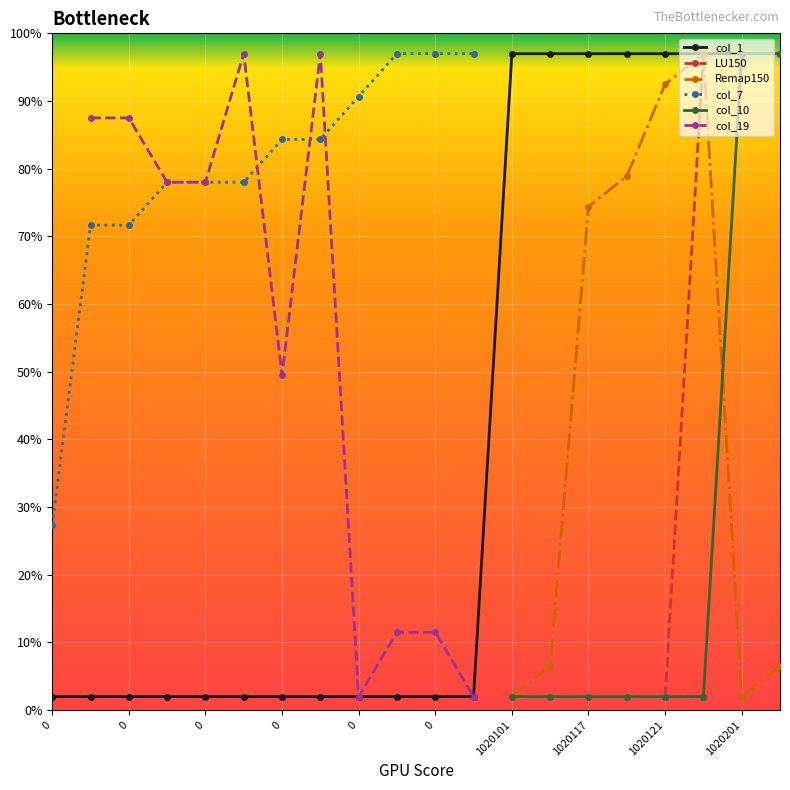

What is the minimum value shown in the chart?

2.0